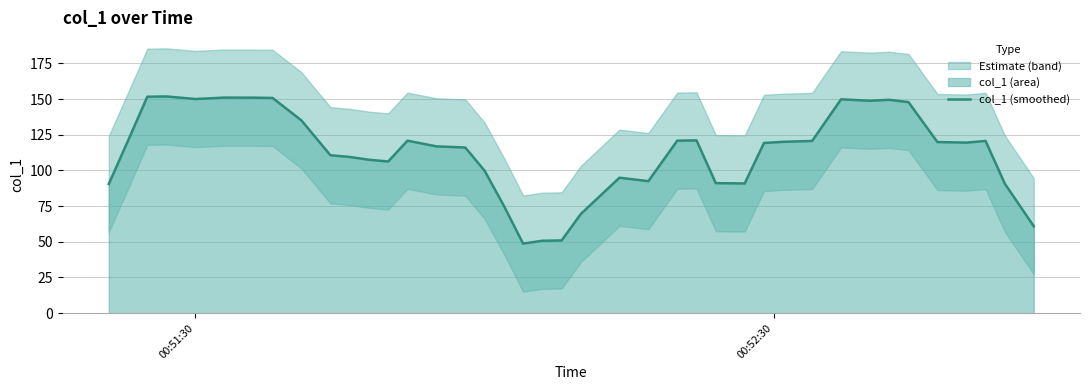

What is the maximum value for col_1 (smoothed)?

151.8